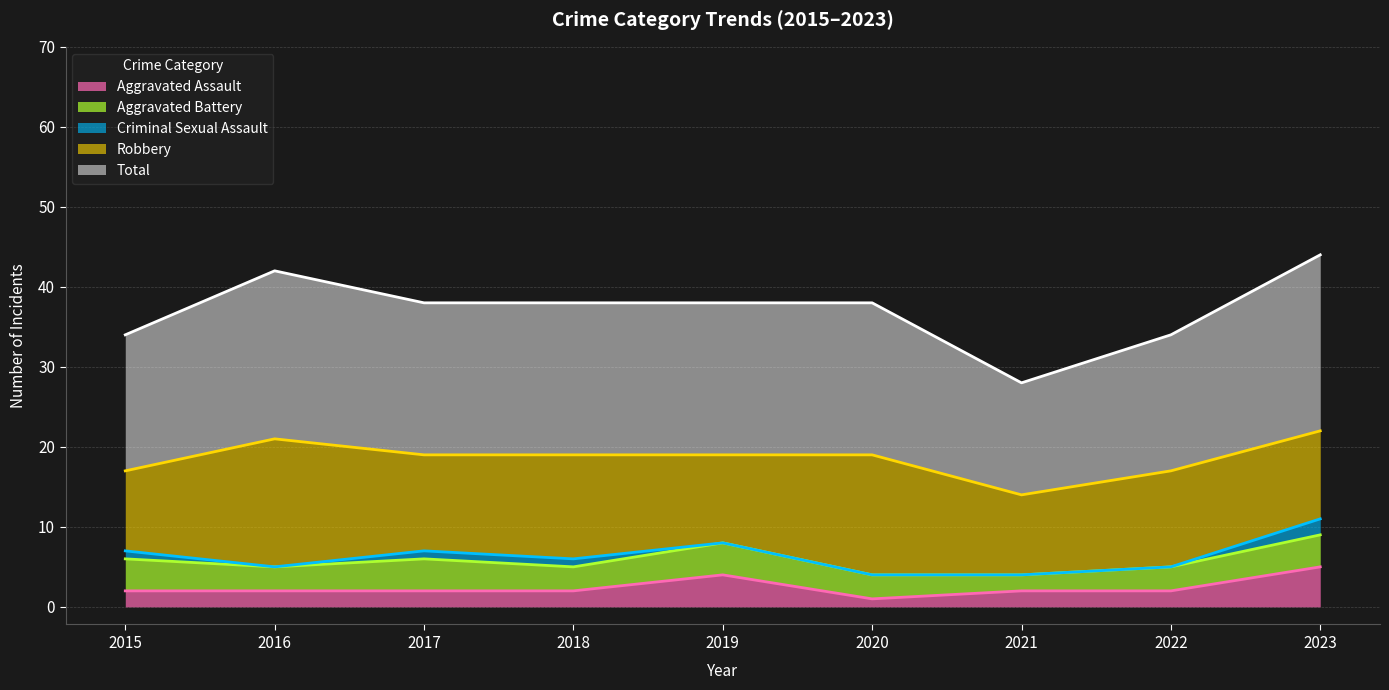

Which series changed the most between 2017 and 2022?

Total